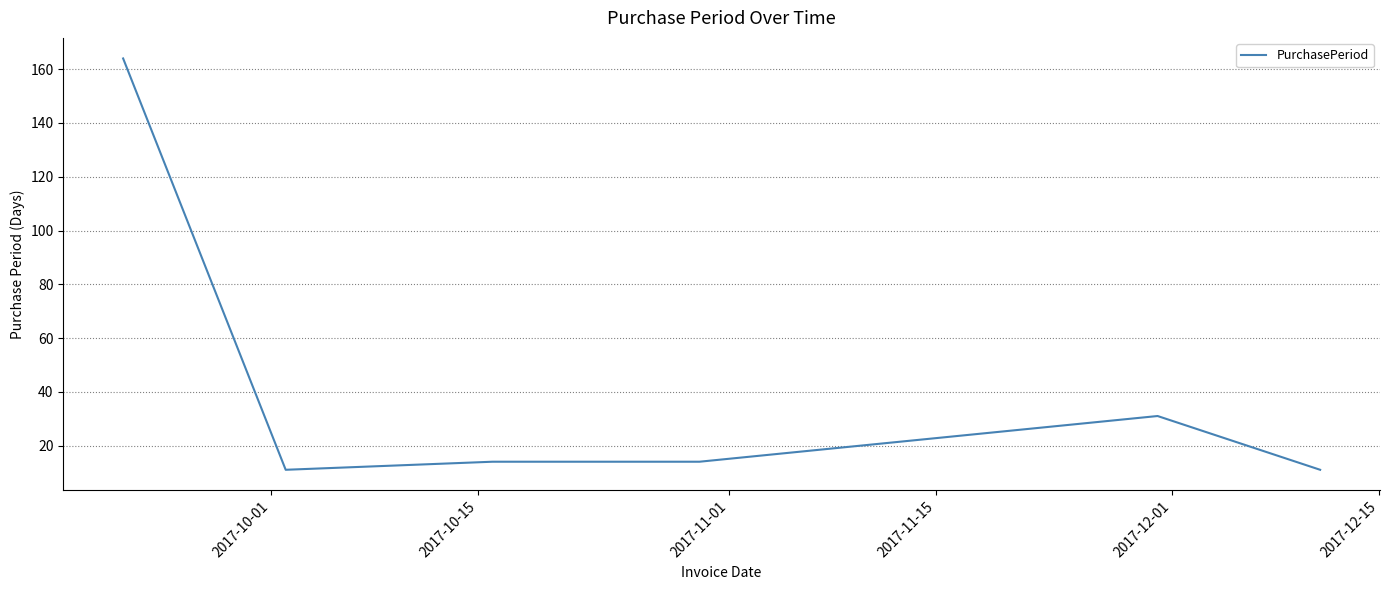

What is the minimum value shown in the chart?

11